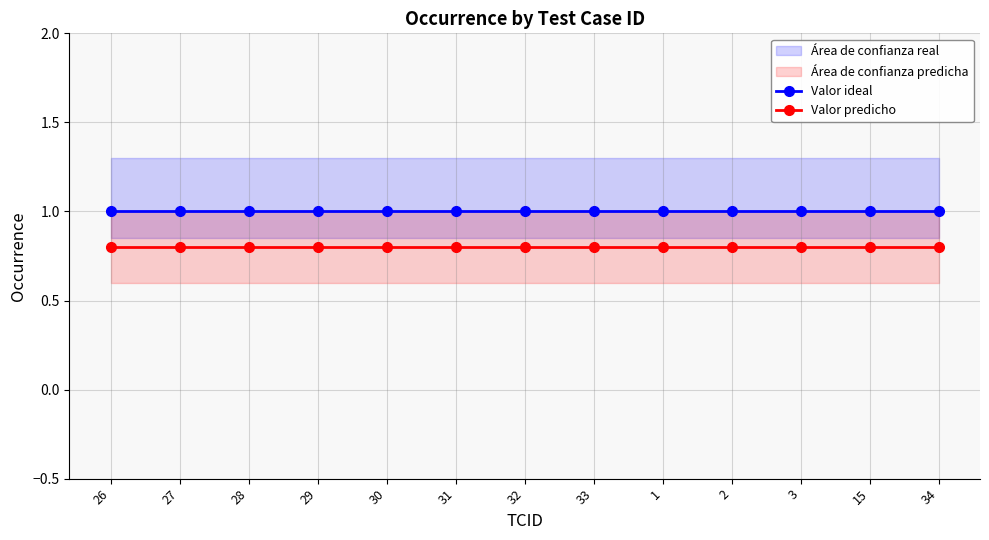

True or false: Valor ideal and Valor predicho intersect in this chart.

False